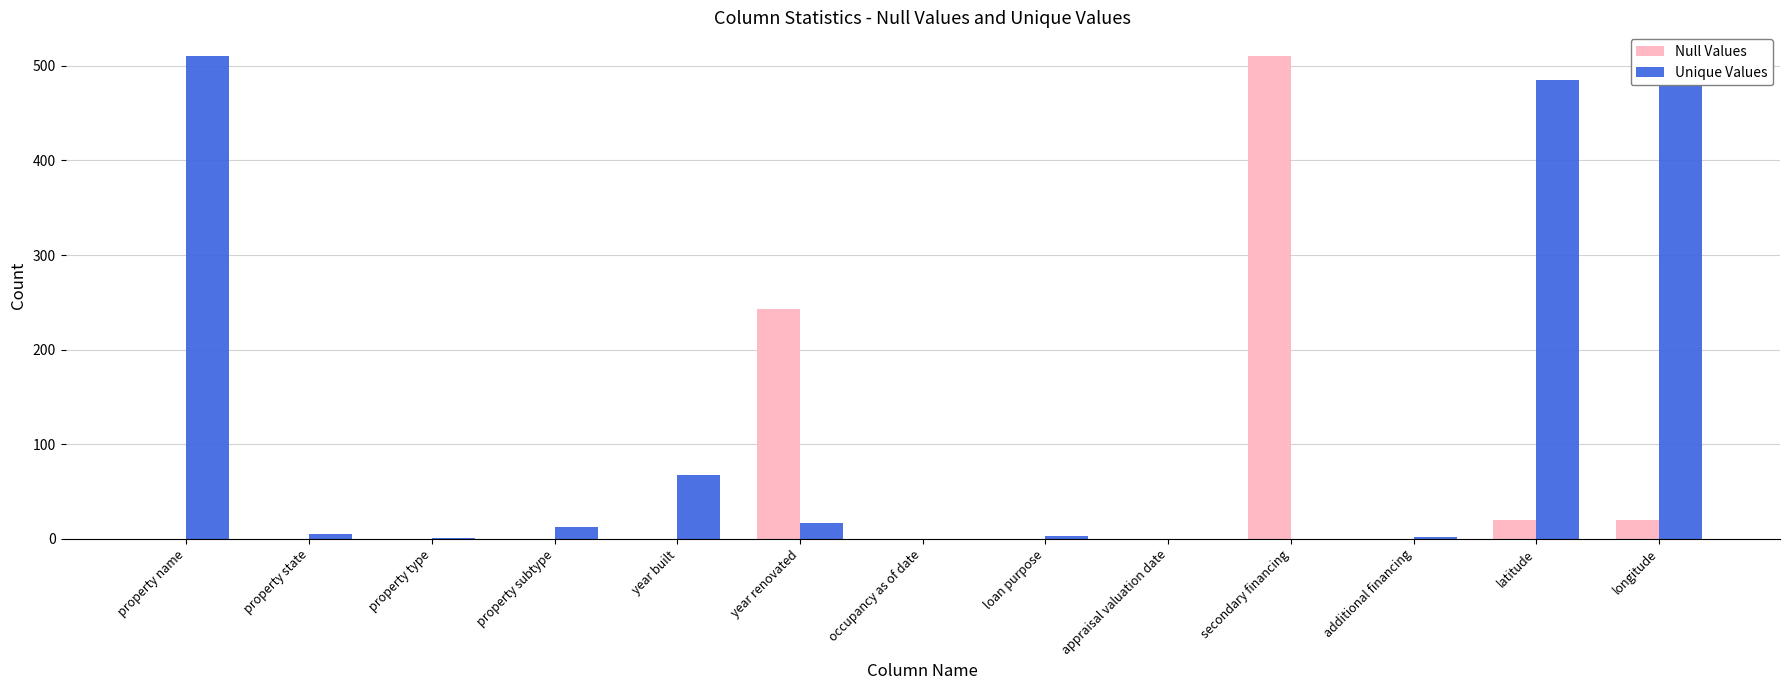

Is it true that Null Values equals -304 at property subtype?

False